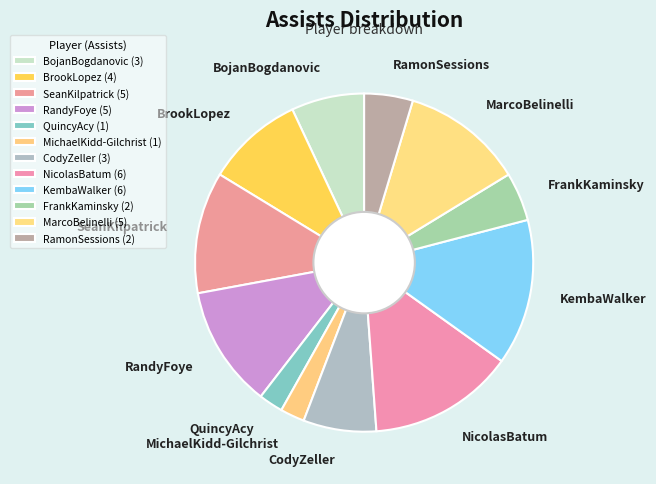

Does CodyZeller represent more than half of the total?

No